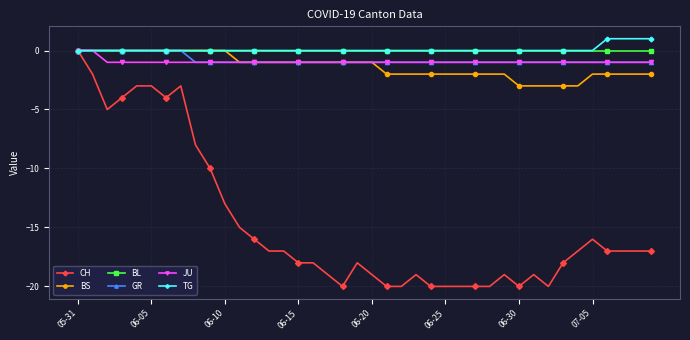

How many lines are shown in the chart?

6